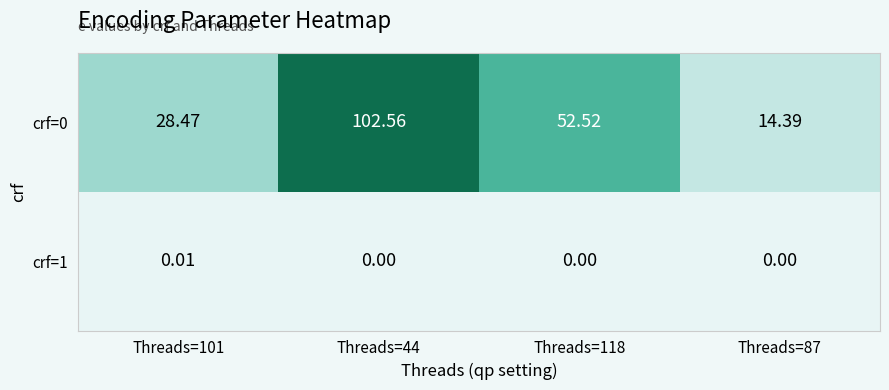

Is the value of crf=0 at Threads=118 greater than the value of crf=1 at Threads=44?

Yes